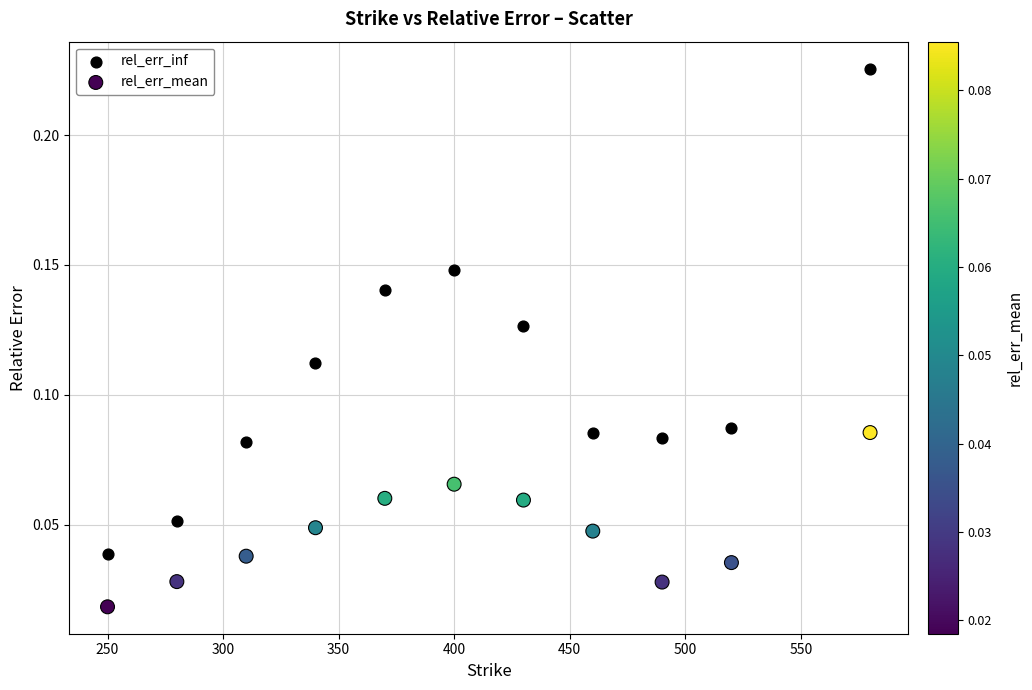

Across all data points, what is the range of X values (max minus min)?

330.0